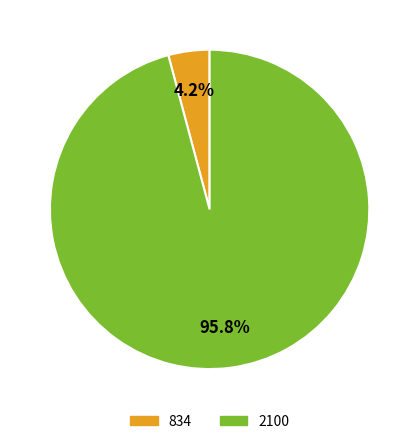

Which slice is the smallest?

834